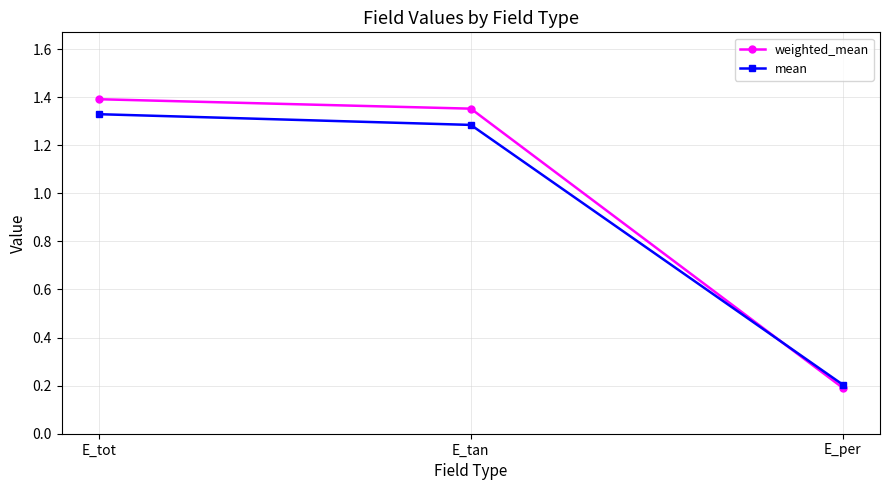

What is the difference between the highest and lowest values at E_tot?

0.1